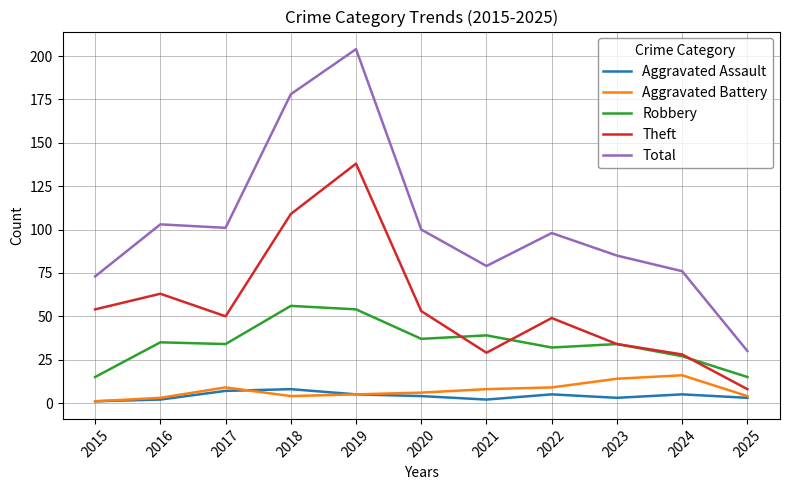

Which series has the largest total across all categories?

Total